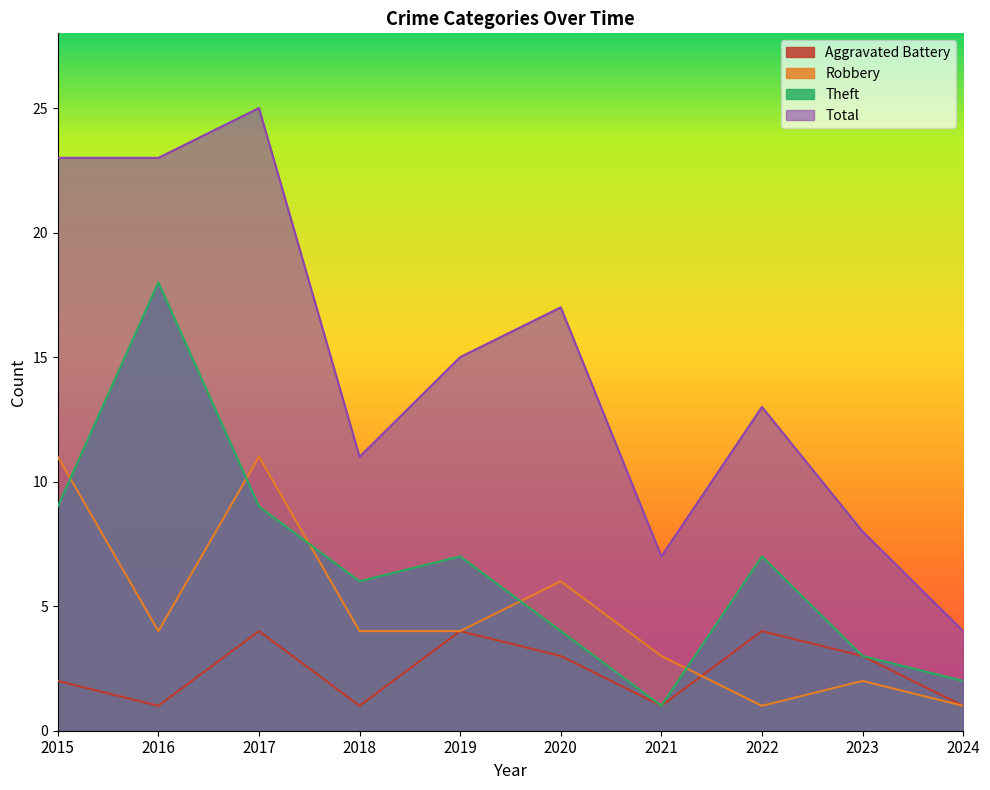

Where does the Total series first go above 15?

2015